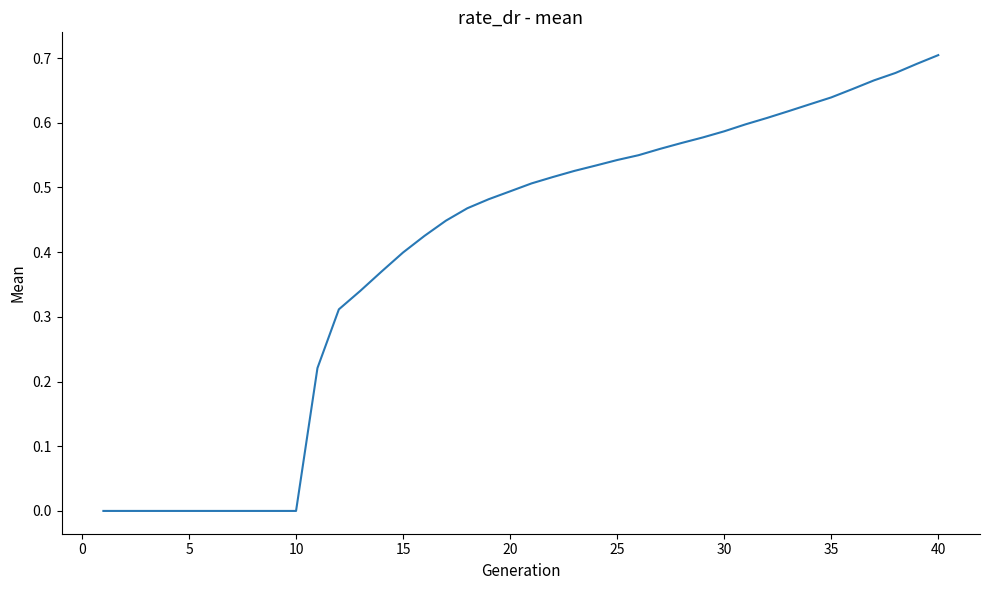

Does the chart have visible grid lines?

No